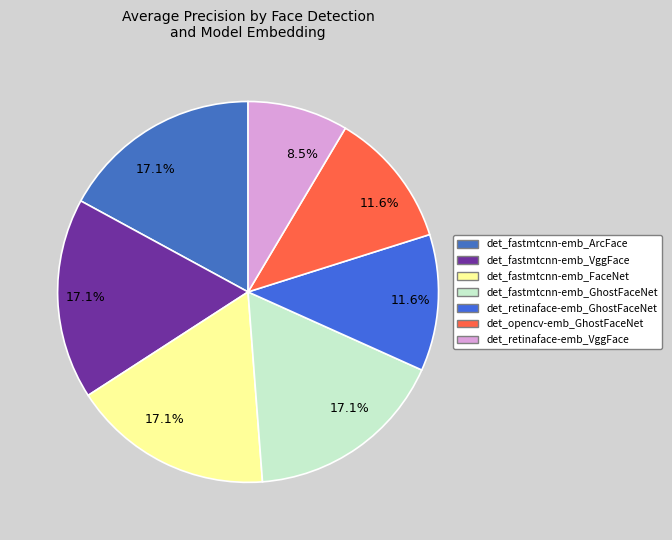

Which slice is the smallest?

det_retinaface-emb_VggFace